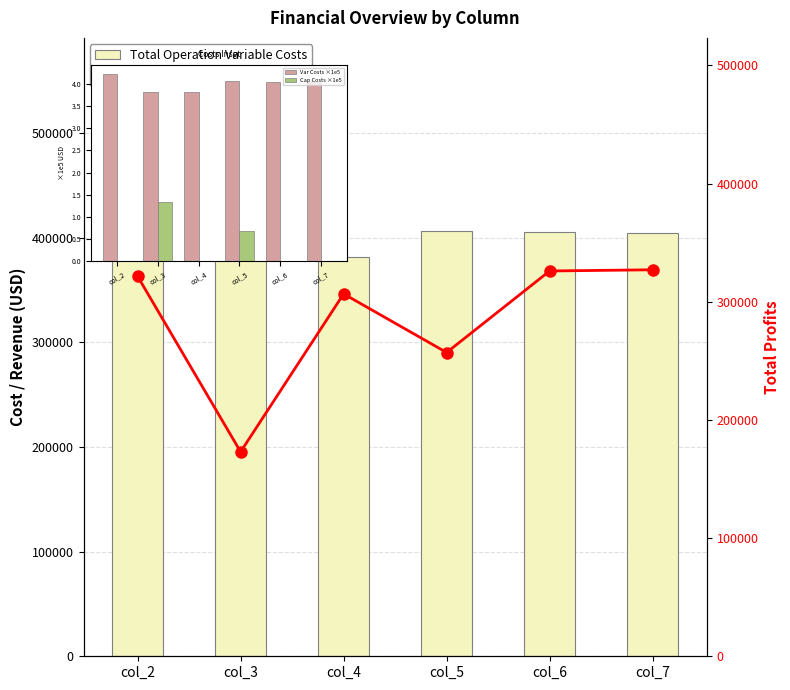

At which label does Cap Costs ×1e5 reach its peak?

col_3